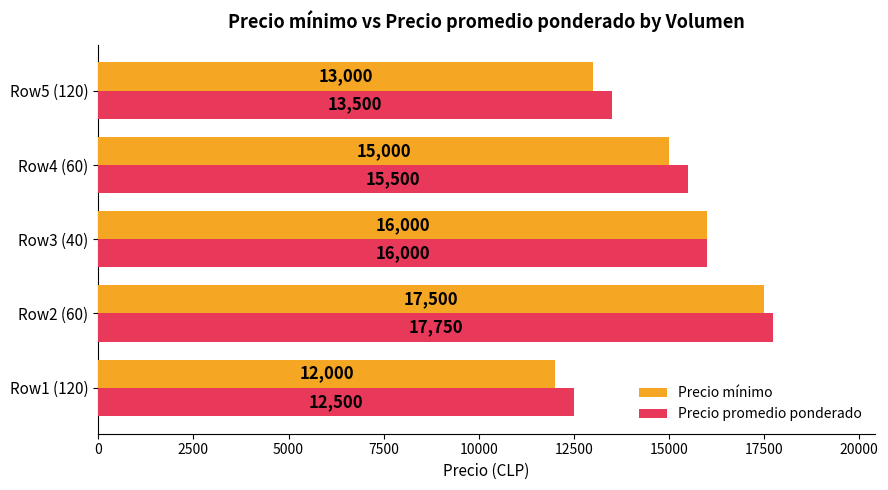

At which category does the chart reach its peak across all series?

Row2 (60)